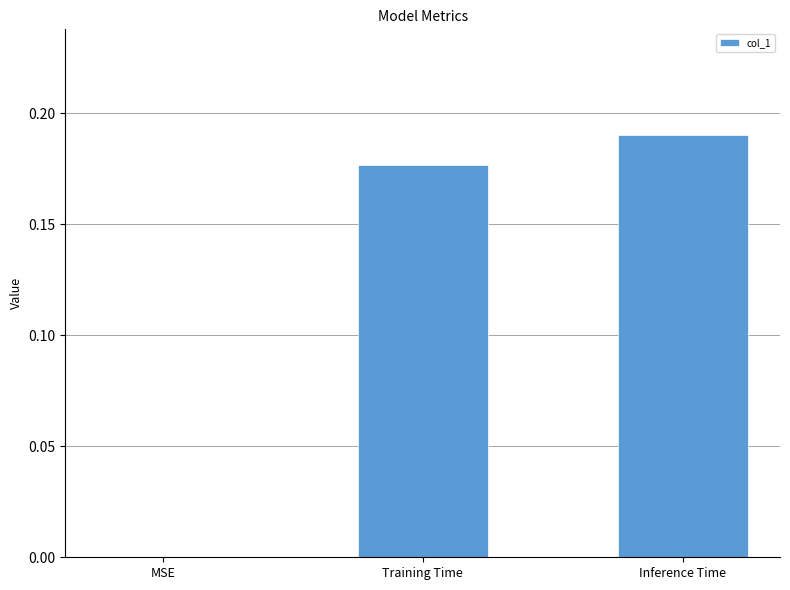

Which has a higher value, Training Time or MSE?

Training Time